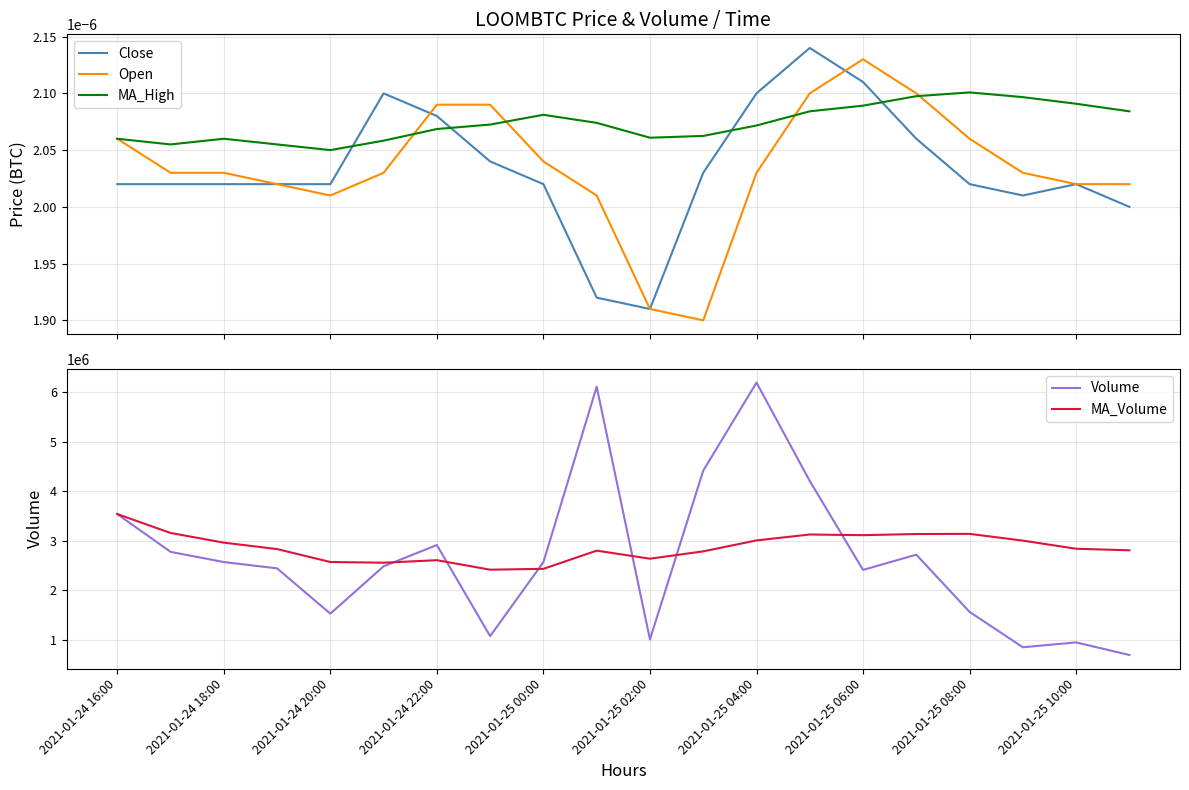

True or false: MA_High and Close intersect in this chart.

True